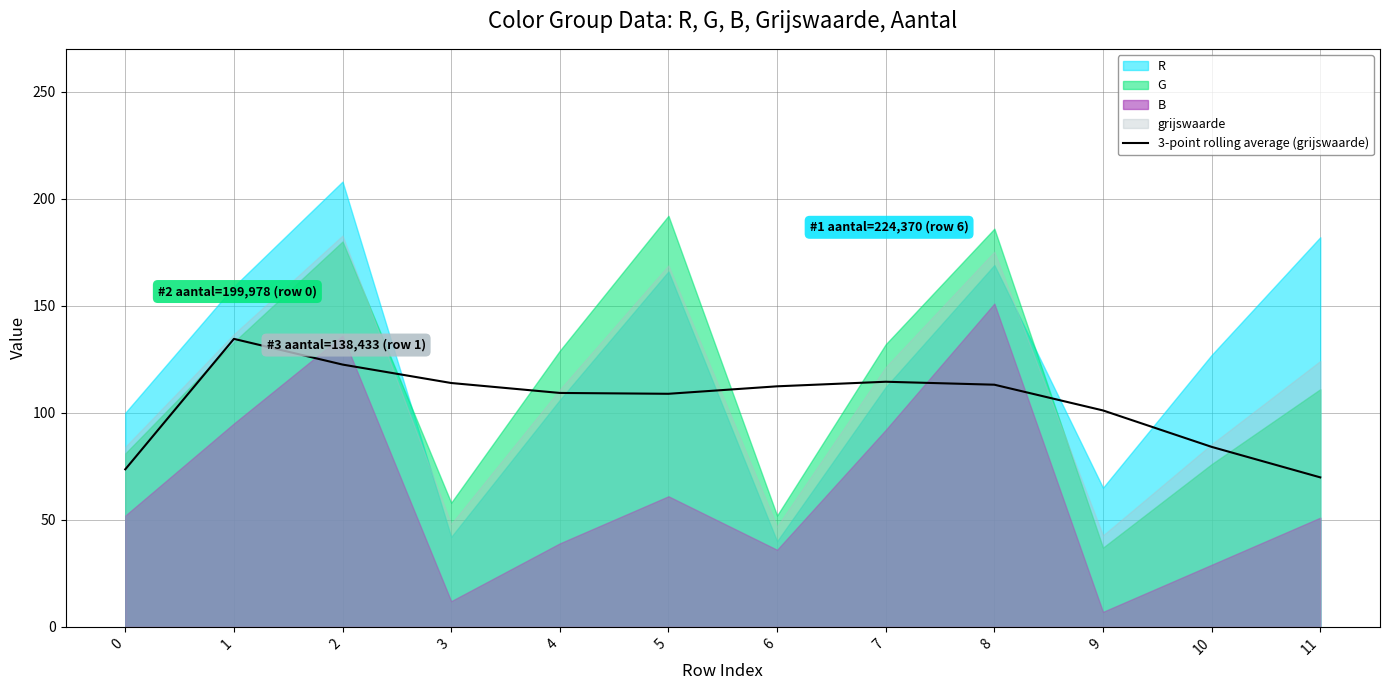

True or false: there are more than 0 points higher than both neighbors.

True